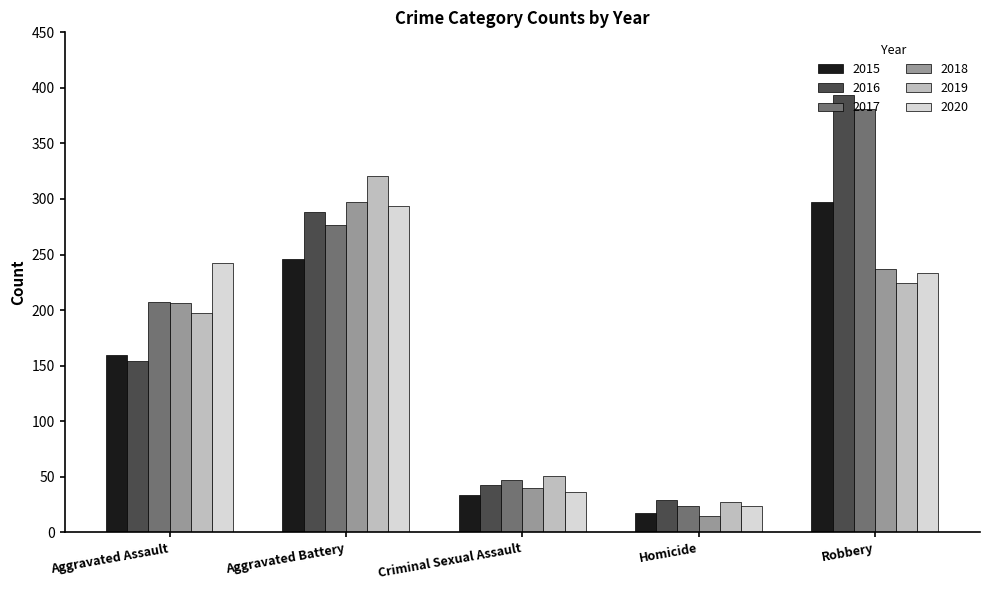

Does the chart contain any negative values?

No